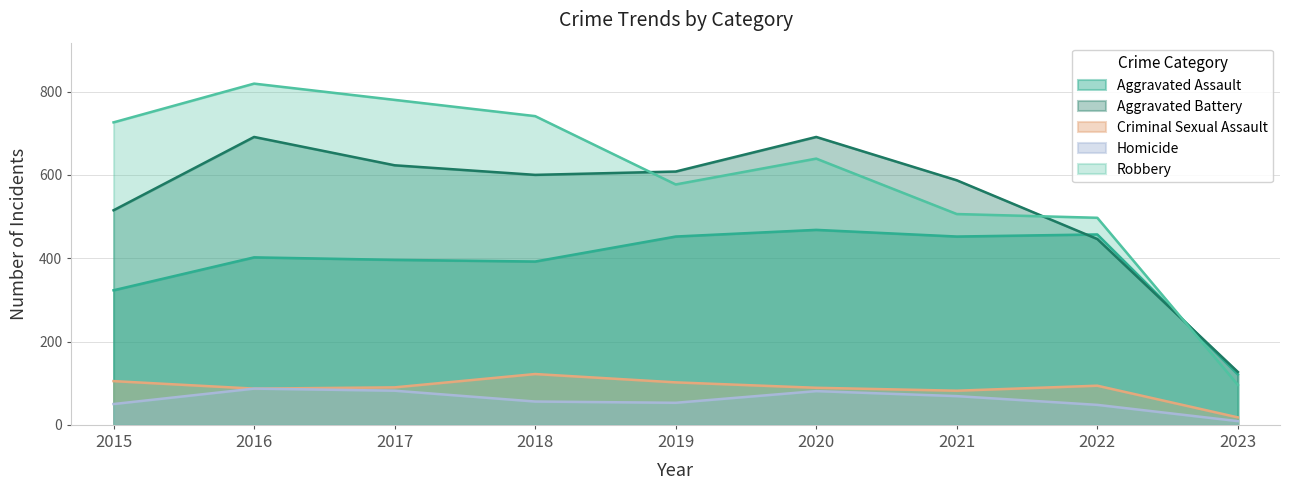

At how many categories does at least one series exceed 258?

8